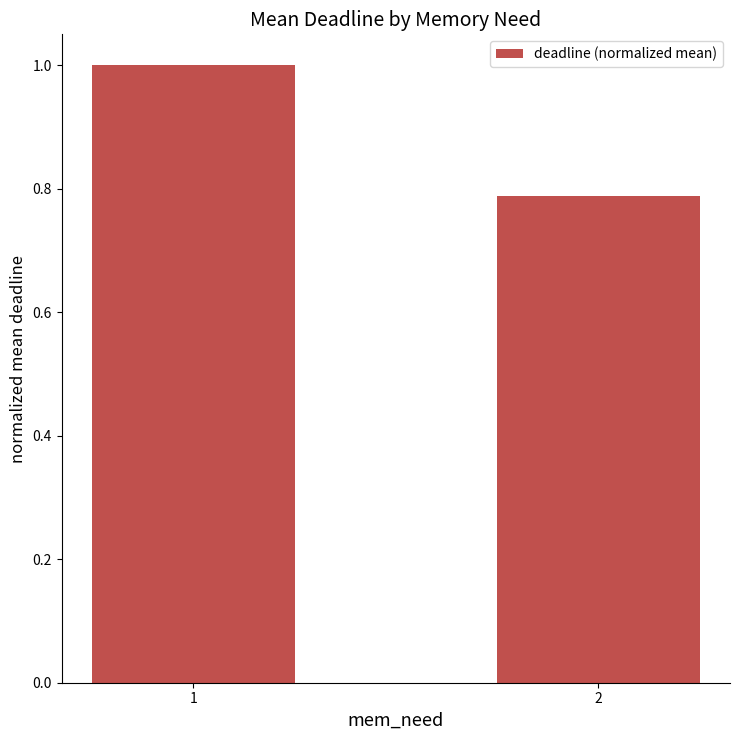

Rank the categories by value from highest to lowest.

1, 2